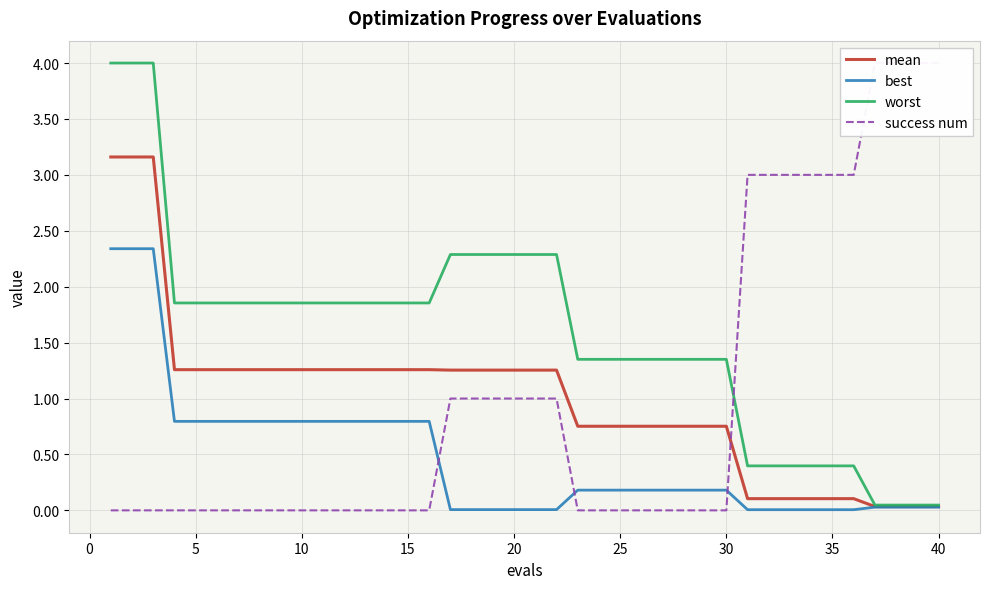

How many distinct data groups are displayed?

4